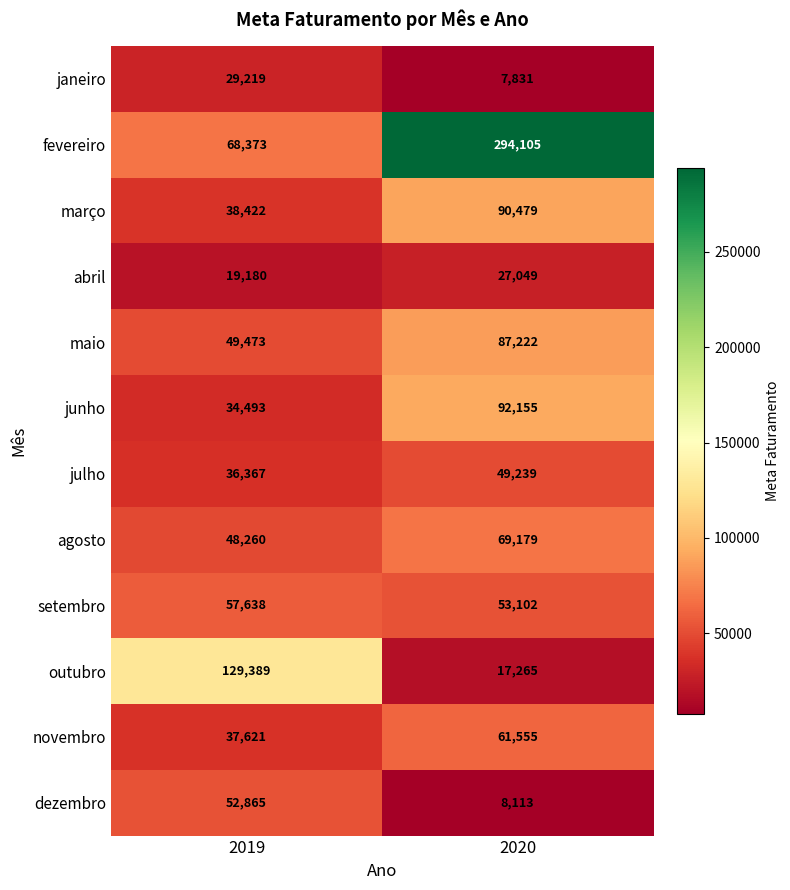

What is the approximate value of novembro at 2019, to the nearest 10?

37620